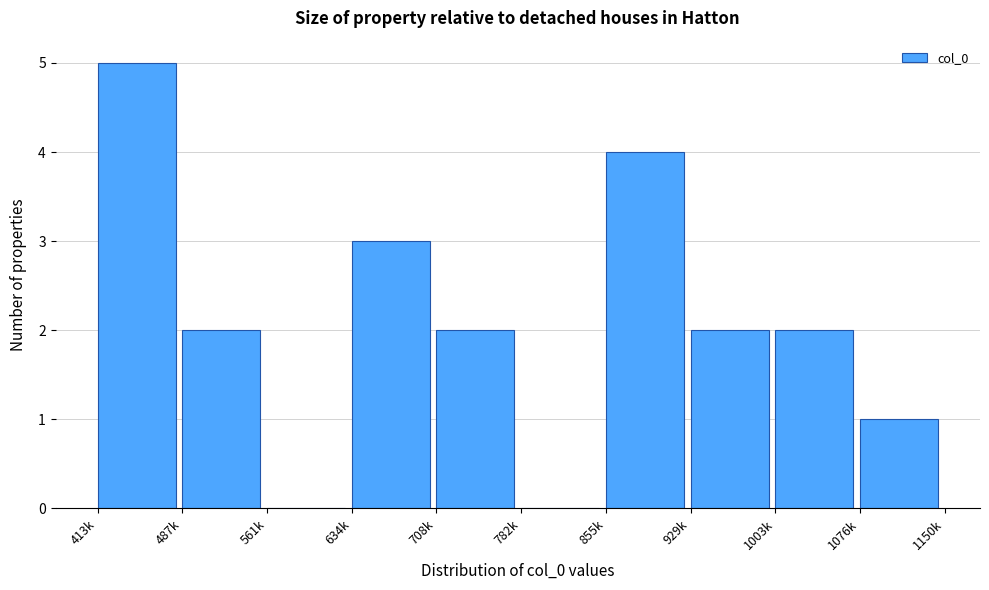

Reading right to left, transcribe all the data shown in this chart.

1076k=1	1003k=2	929k=2	855k=4	782k=0	708k=2	634k=3	561k=0	487k=2	413k=5